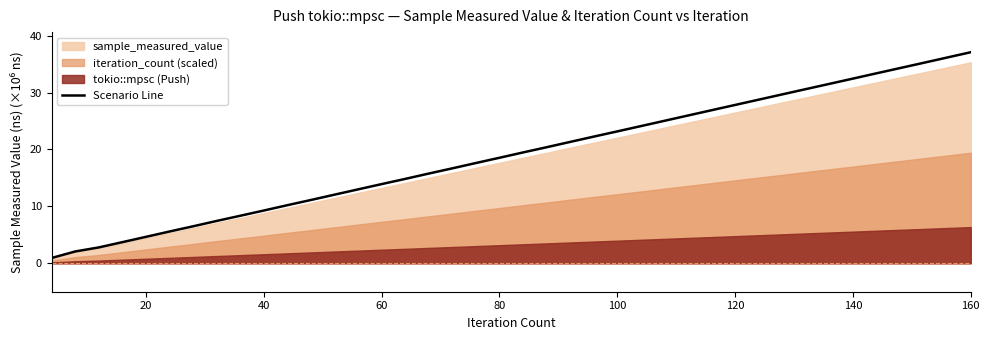

What is the highest value of the Scenario Line series?

37.1